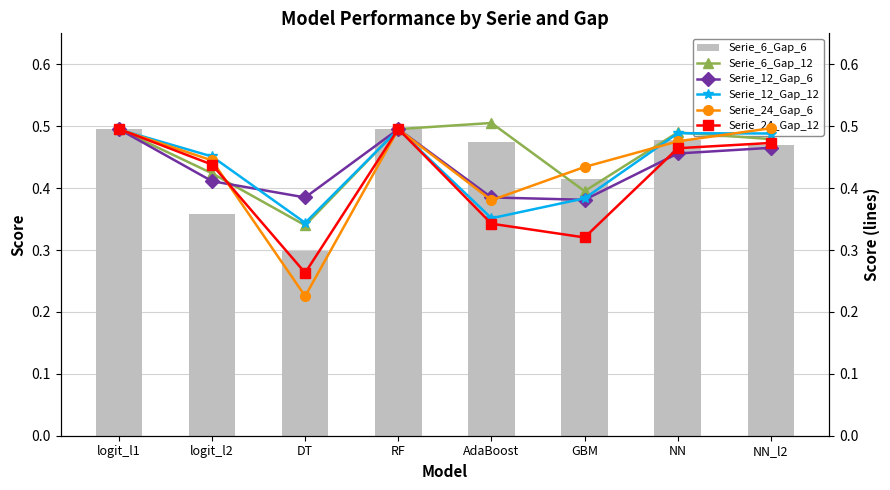

What is the minimum value shown in the chart?

0.2